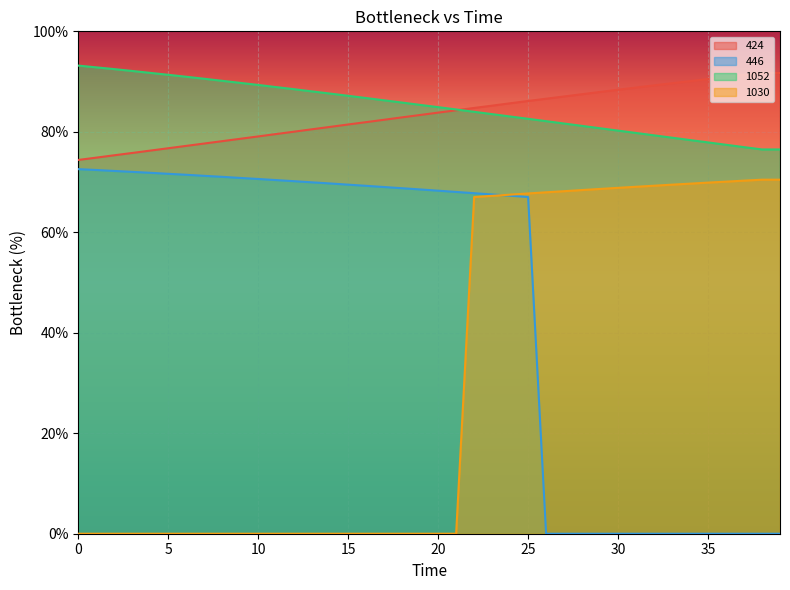

True or false: 446 and 1052 intersect in this chart.

False